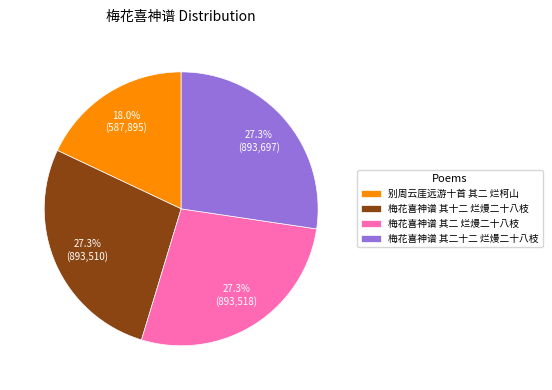

Which slice is the smallest?

别周云厓远游十首 其二 烂柯山